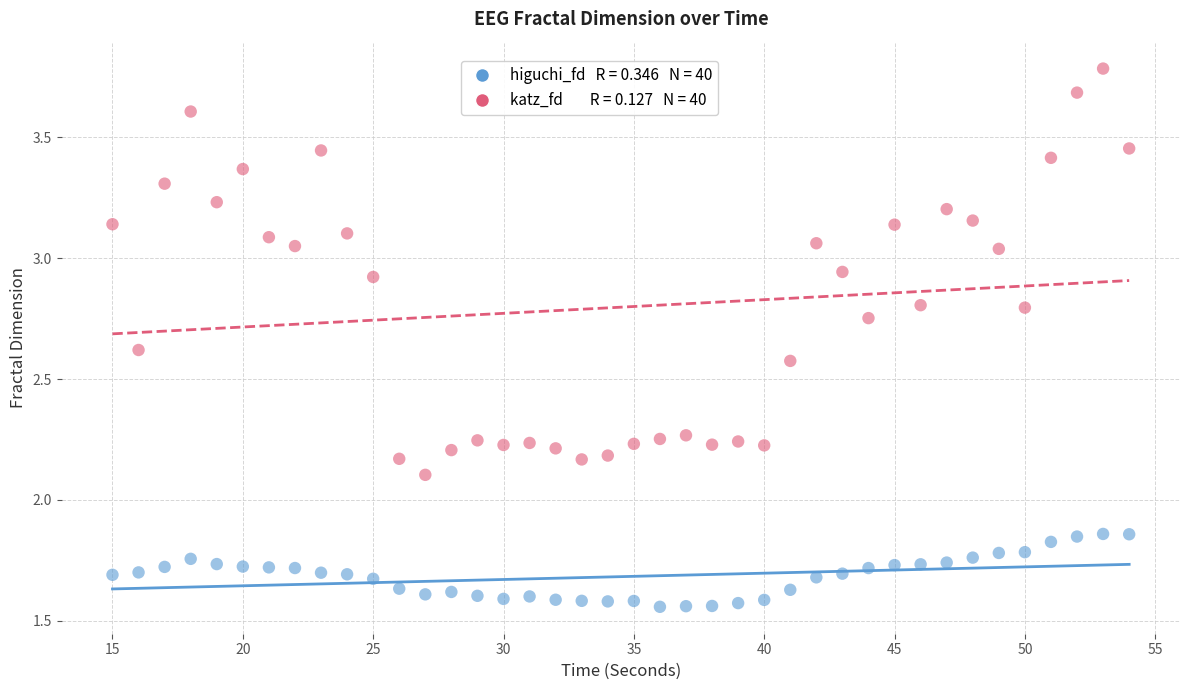

Across all data points, what is the range of X values (max minus min)?

39.0